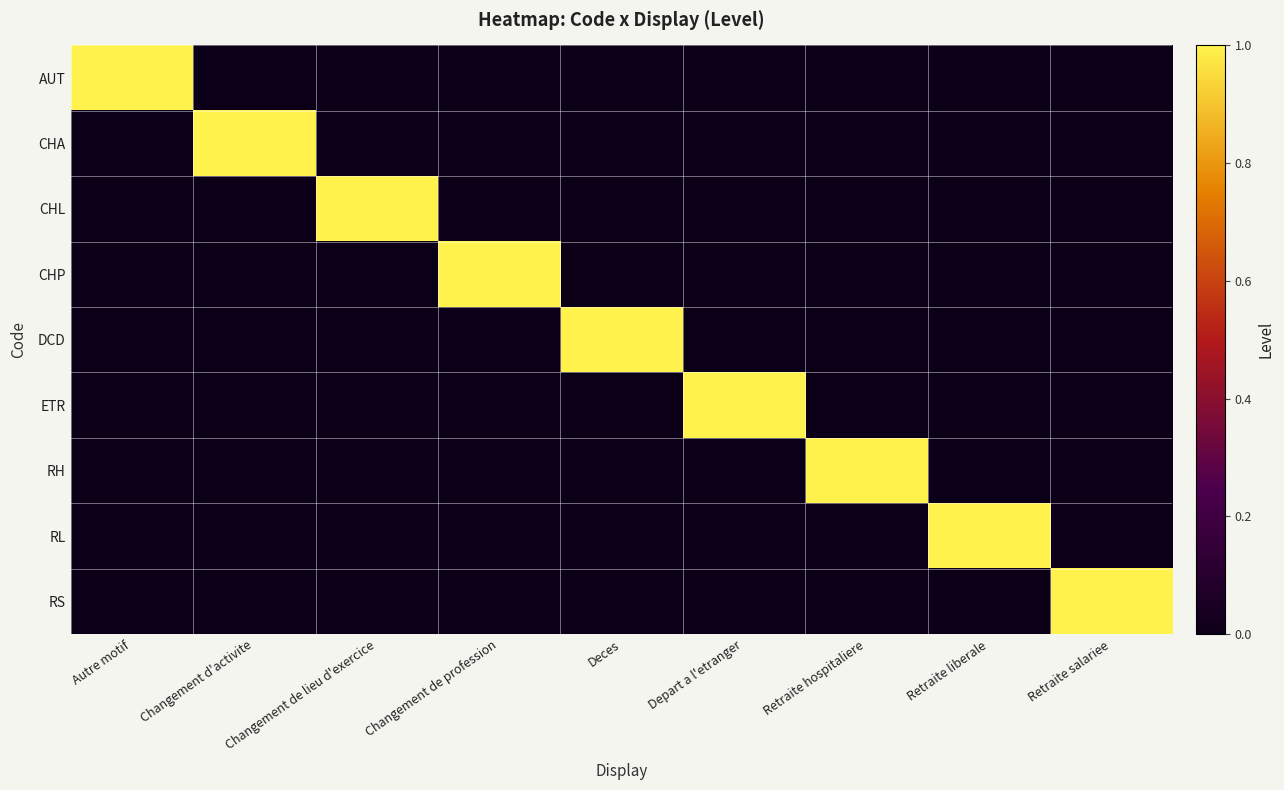

What is the spread (max minus min) of values at Deces?

1